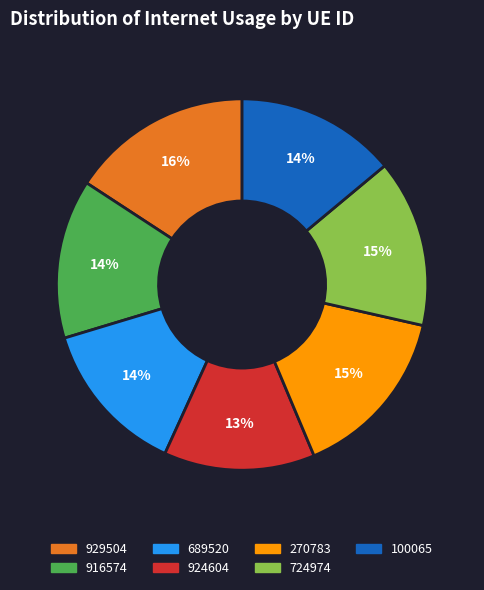

Is it true that 270783 is 28% of the pie?

False